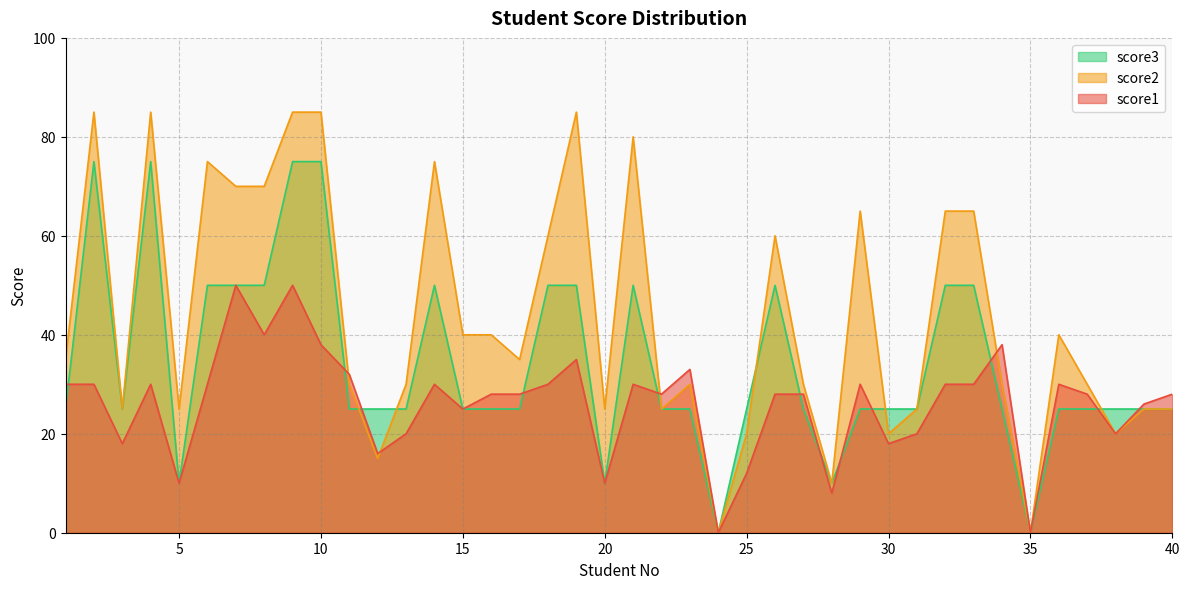

Where is the first local maximum for score1?

4